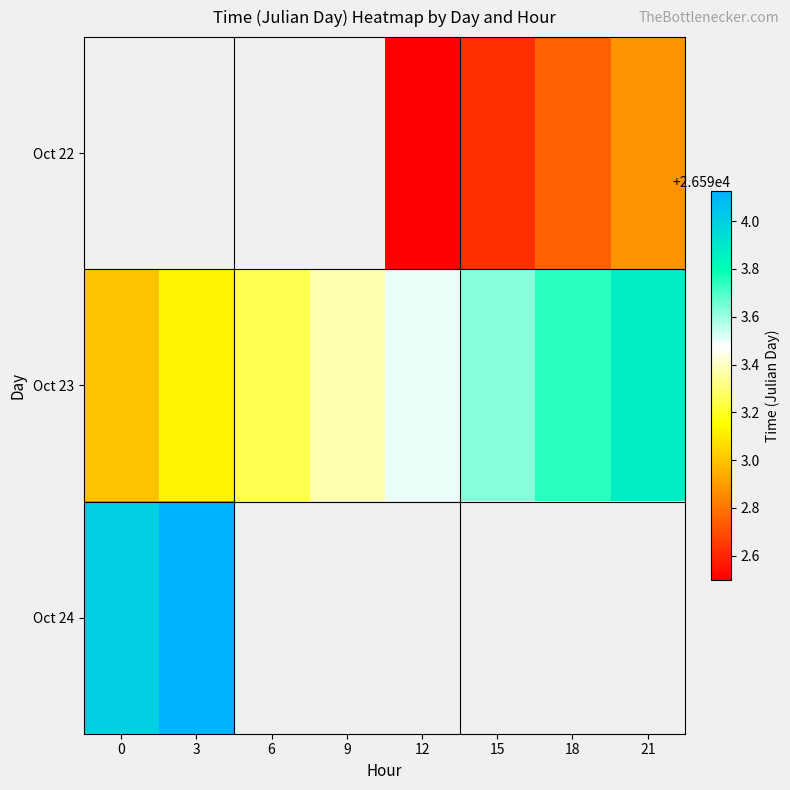

Is it true that Oct 23 equals 18333.1 at 12?

False